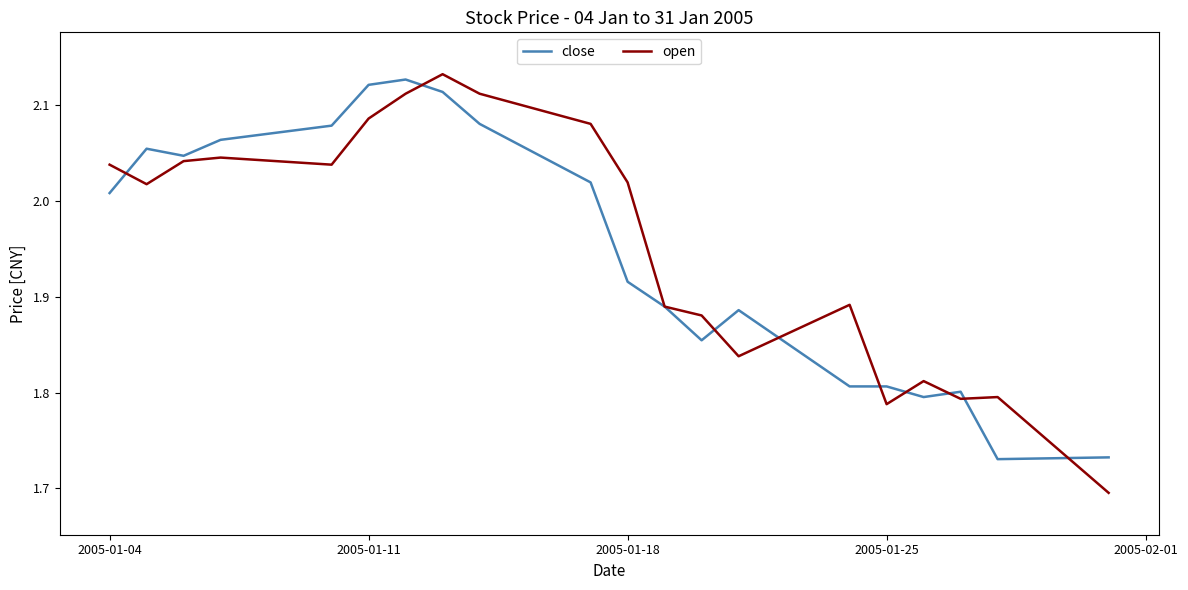

Which series has the largest range (max minus min)?

open